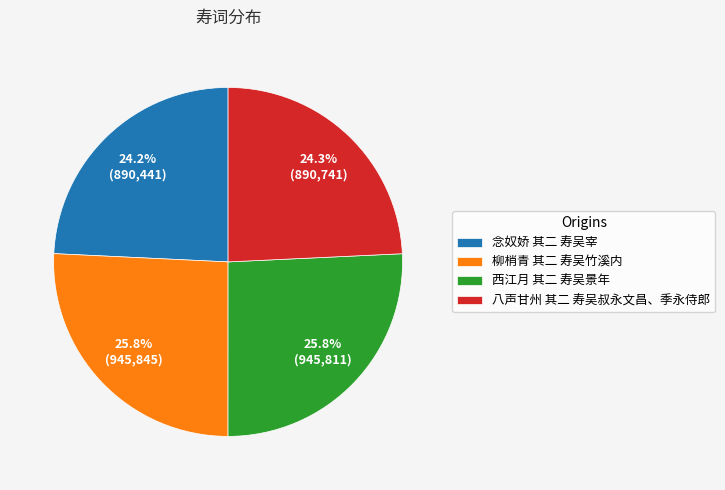

To the nearest percent, what is the difference between the largest and smallest slice percentages?

2%